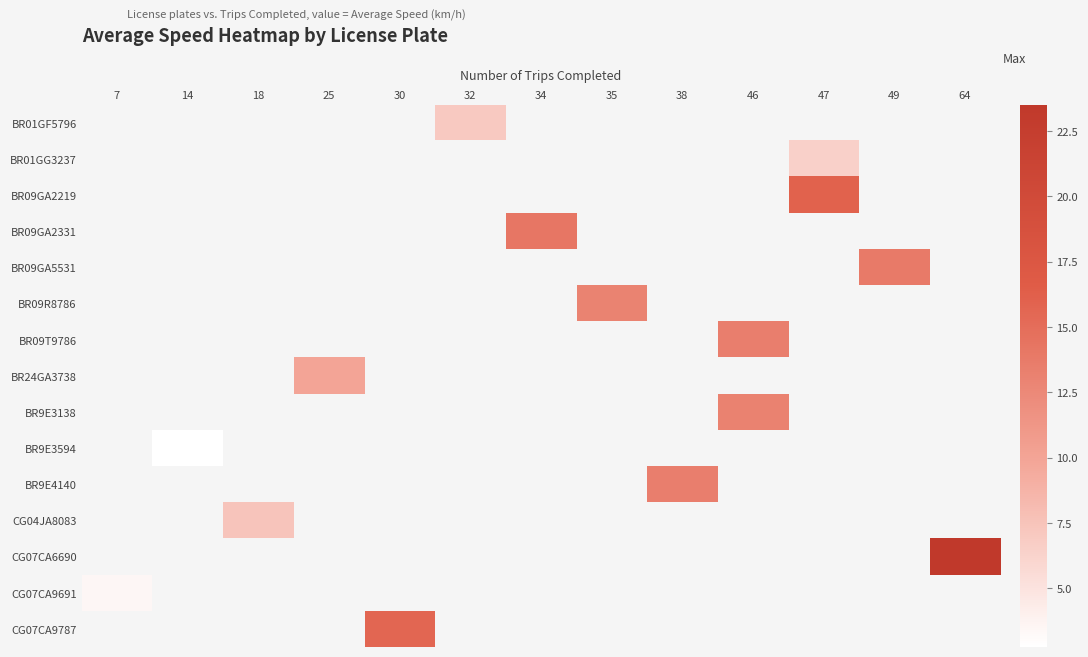

Is the value of BR9E3594 at 25 greater than the value of CG07CA9787 at 18?

No